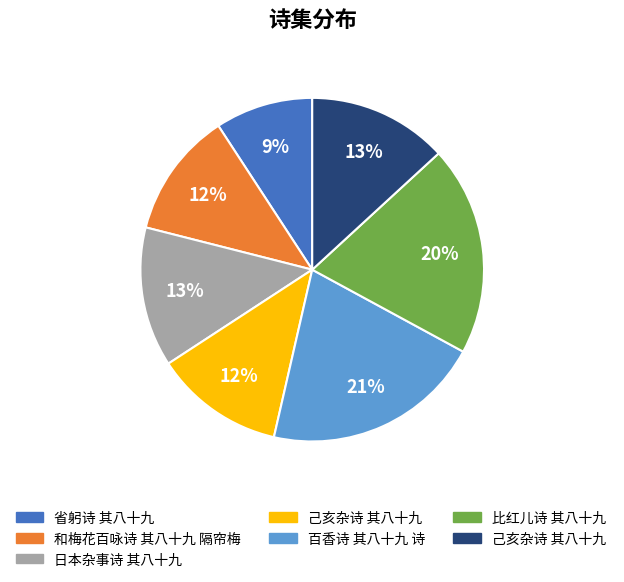

Is there any slice that represents more than half of the pie?

No